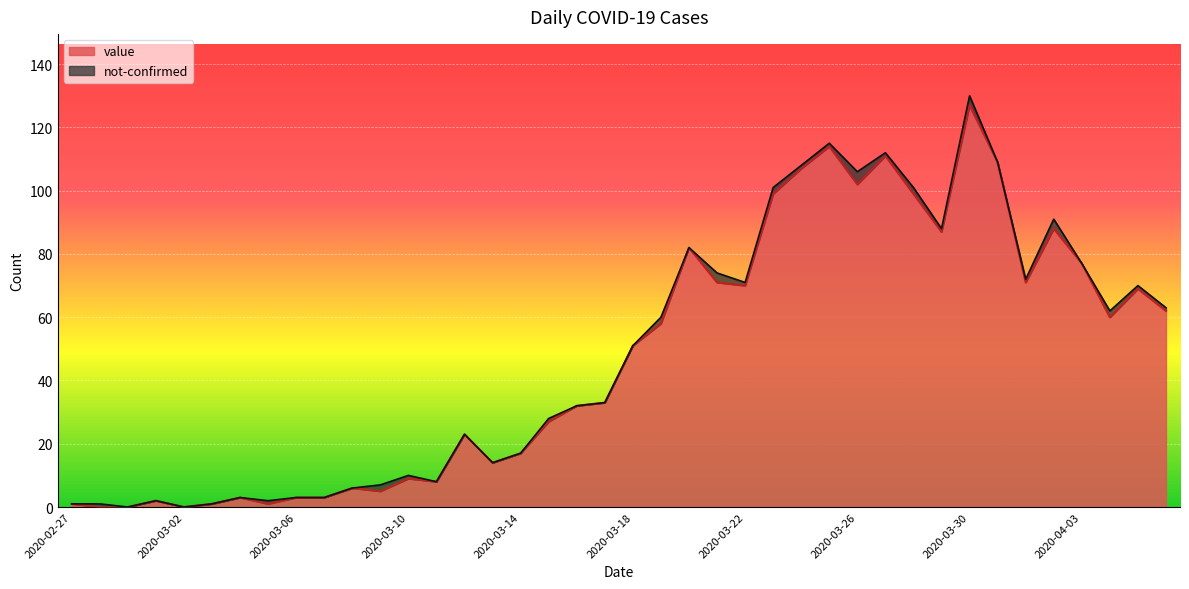

How many interior local peaks (higher than both neighbors) does the data have?

11